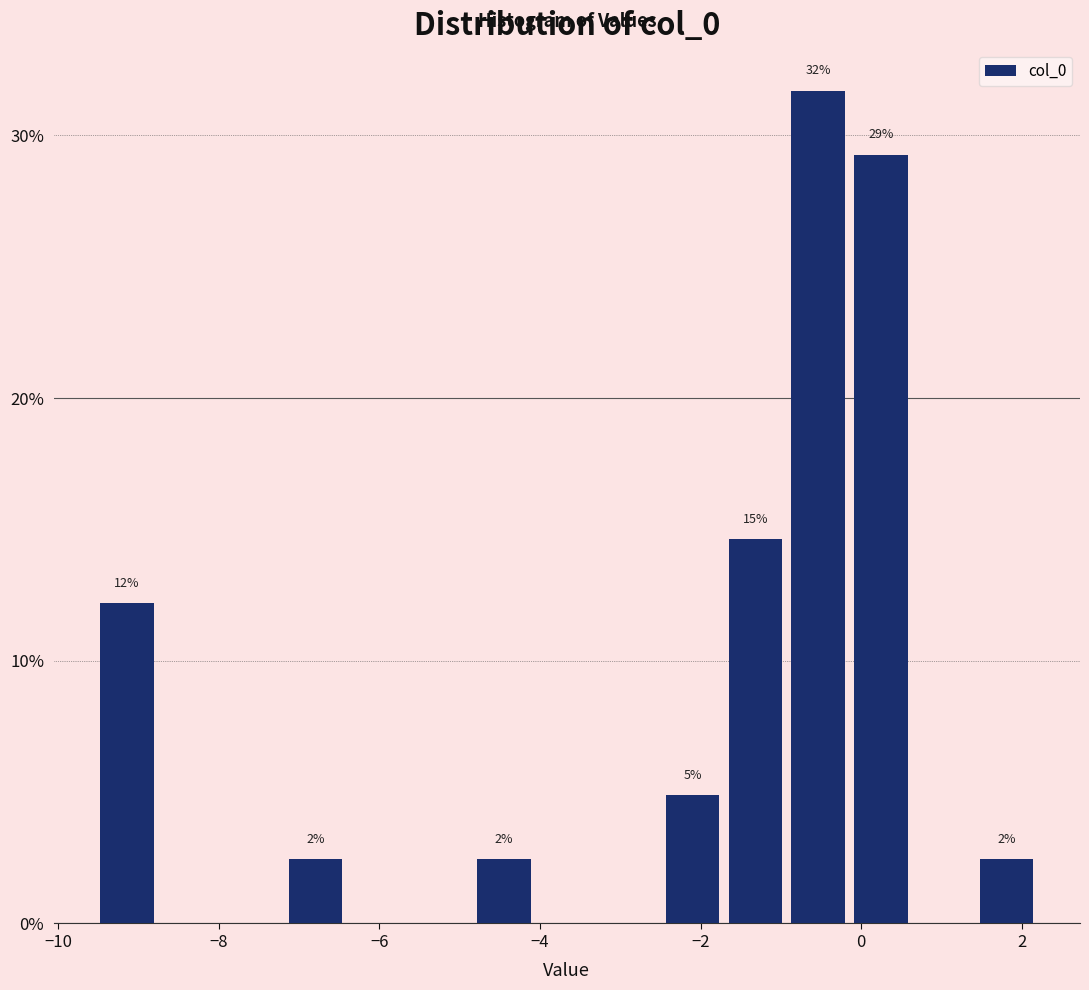

Read against the x-axis, roughly where is the centre of the tallest bar?

-0.6